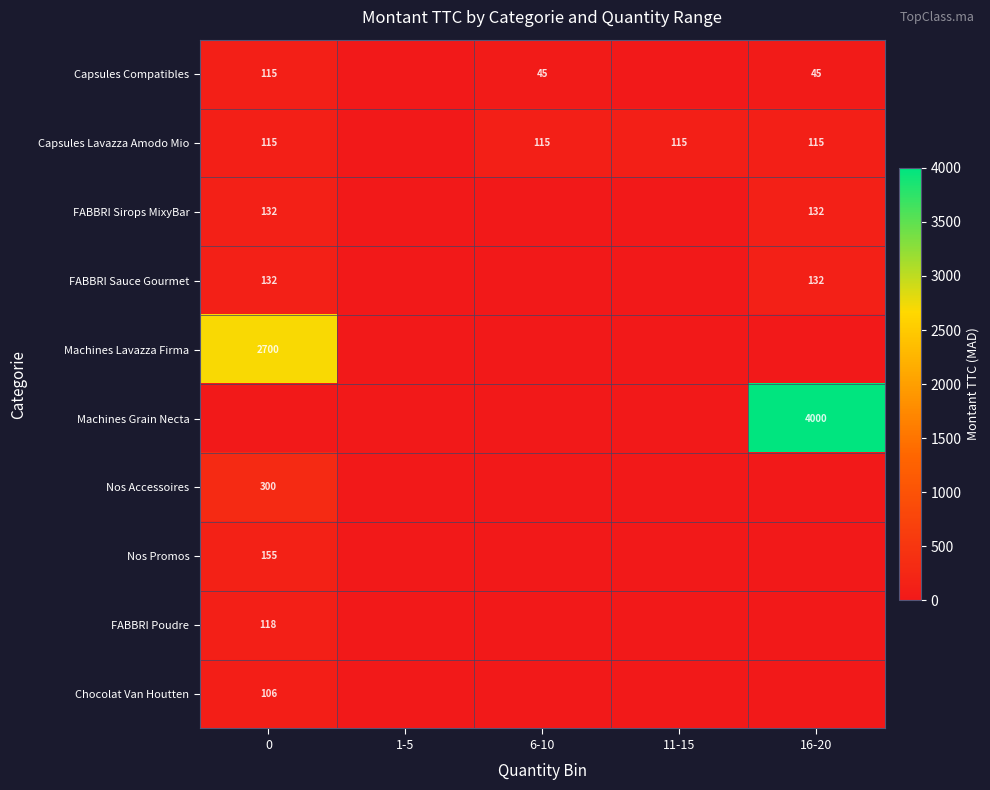

Count the number of categories in the chart.

5